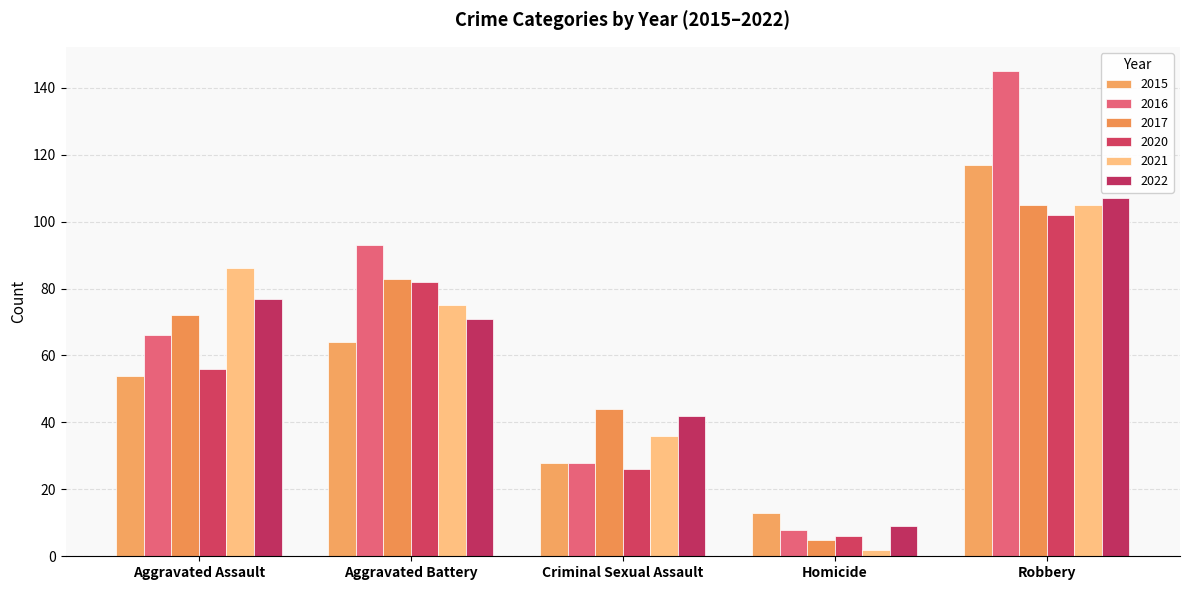

How many categories are shown in the chart?

5